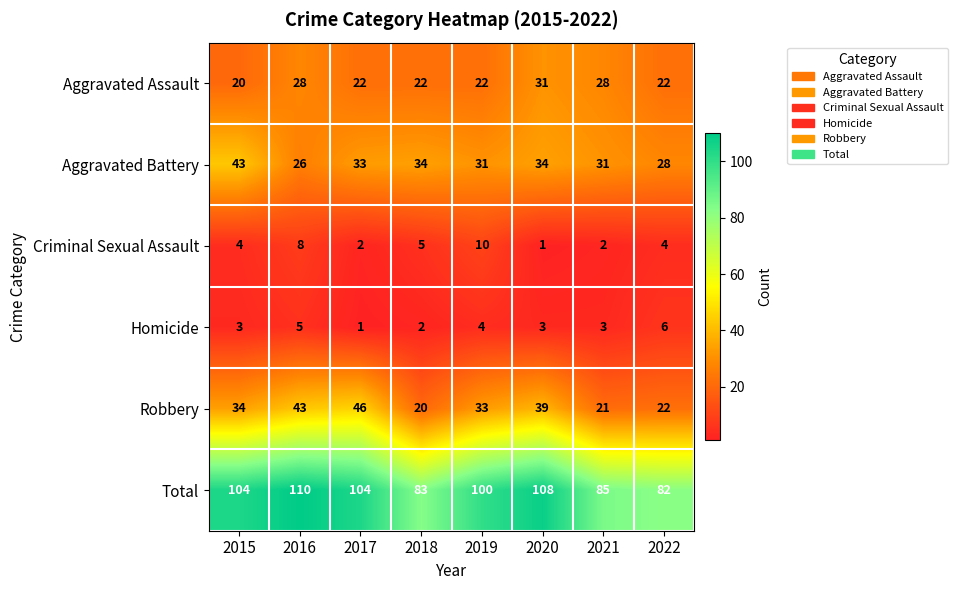

Which series has the largest total across all categories?

Total